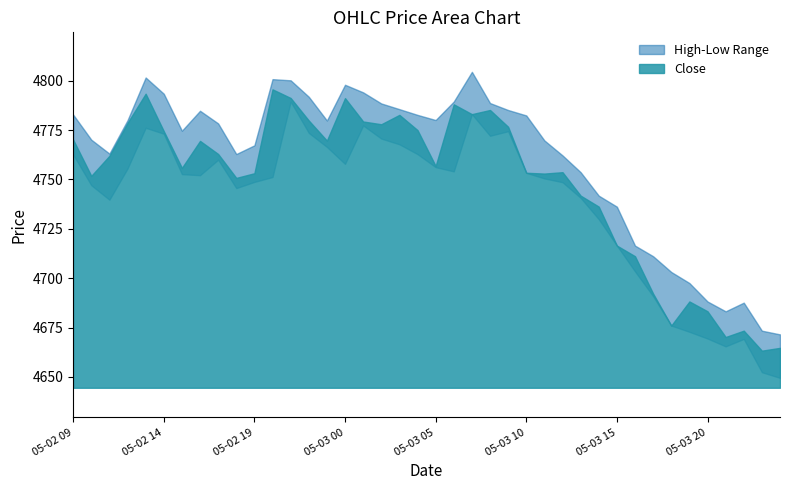

How many interior local peaks does the High series have?

6